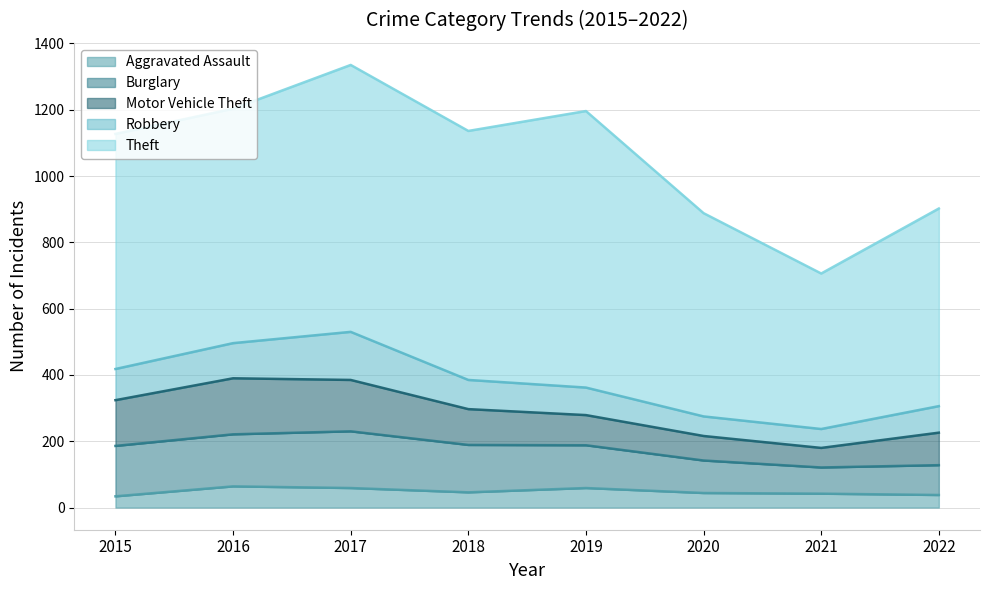

Does the chart display data point markers on the line(s)?

No